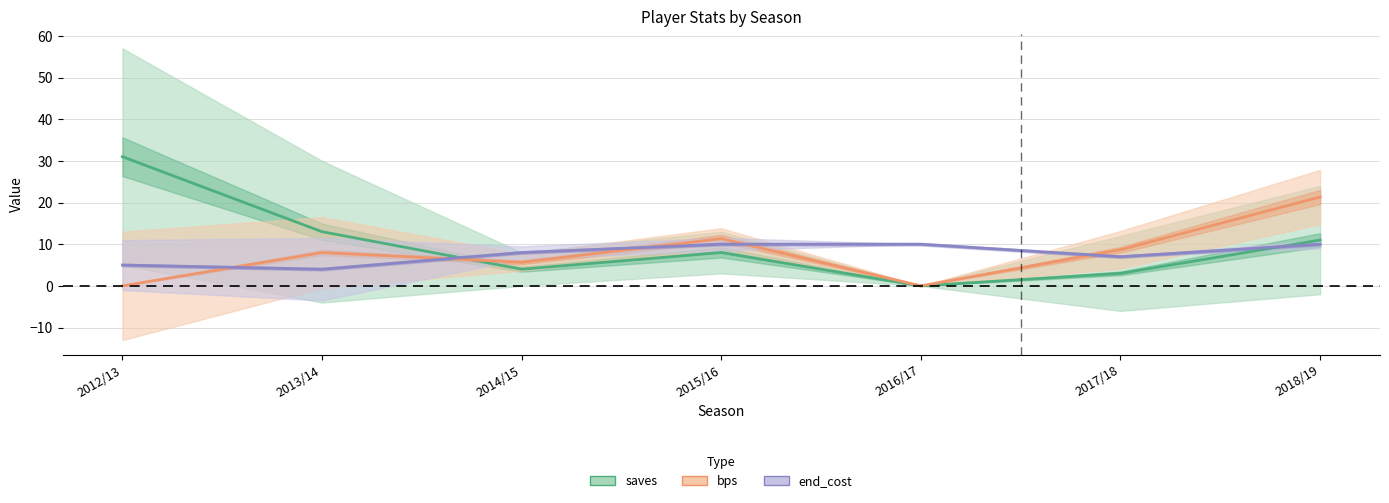

What is the label of the 3rd point from the right?

2016/17